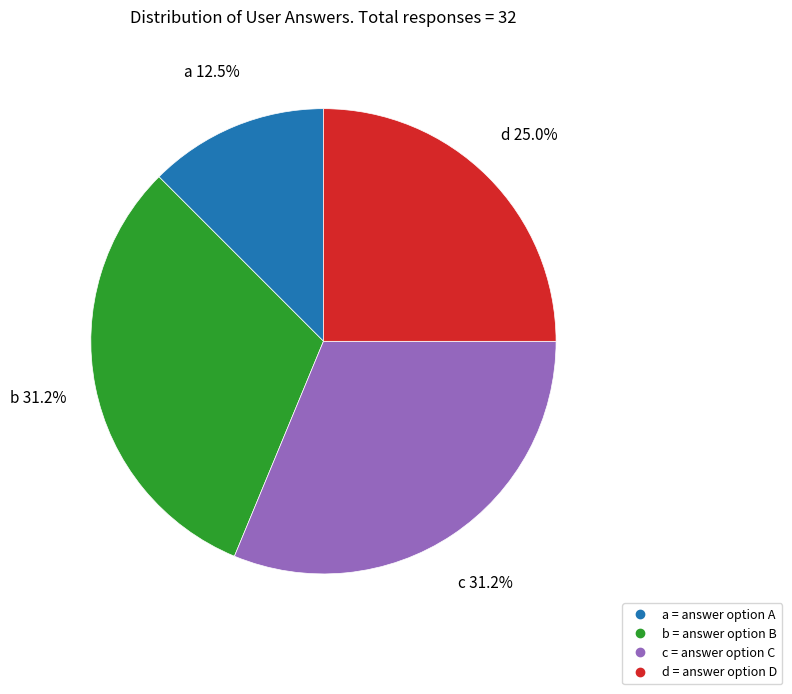

Which has a higher value, d or b?

b